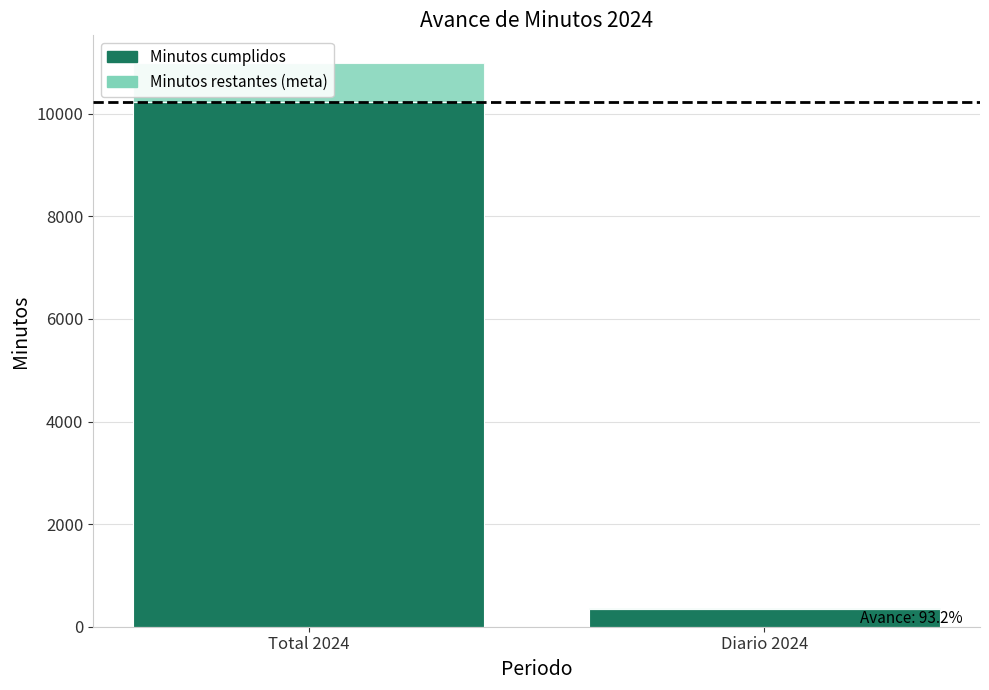

At which category is the sum across all series the highest?

Total 2024